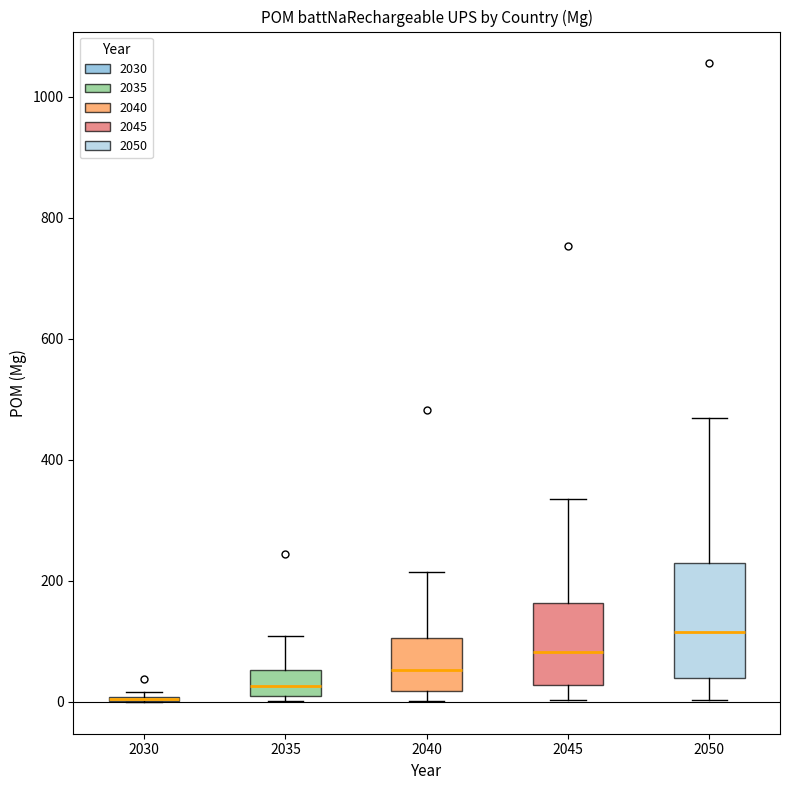

Which box is the tallest, from its lower edge to its upper edge?

2050